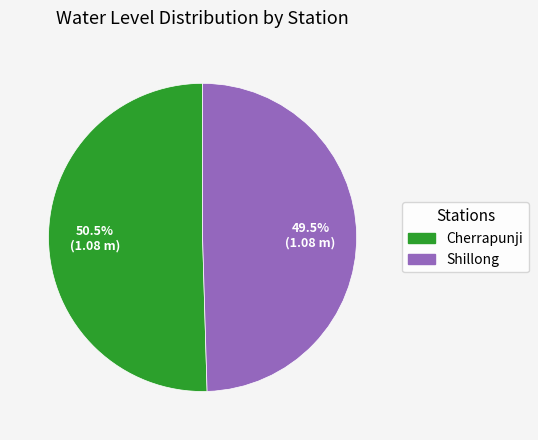

True or false: Cherrapunji accounts for 58% of the total.

False